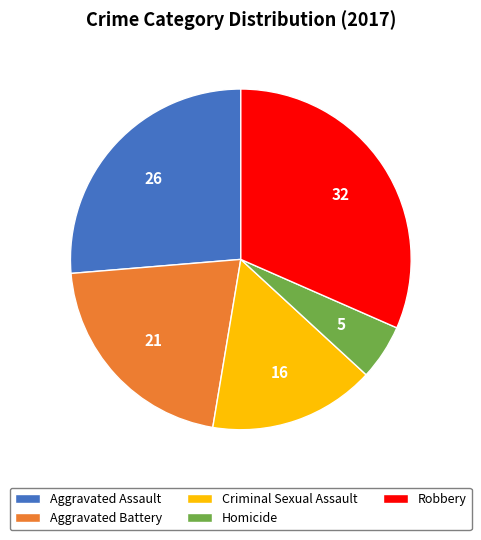

The Aggravated Assault slice represents 26% of the pie. True or false?

True